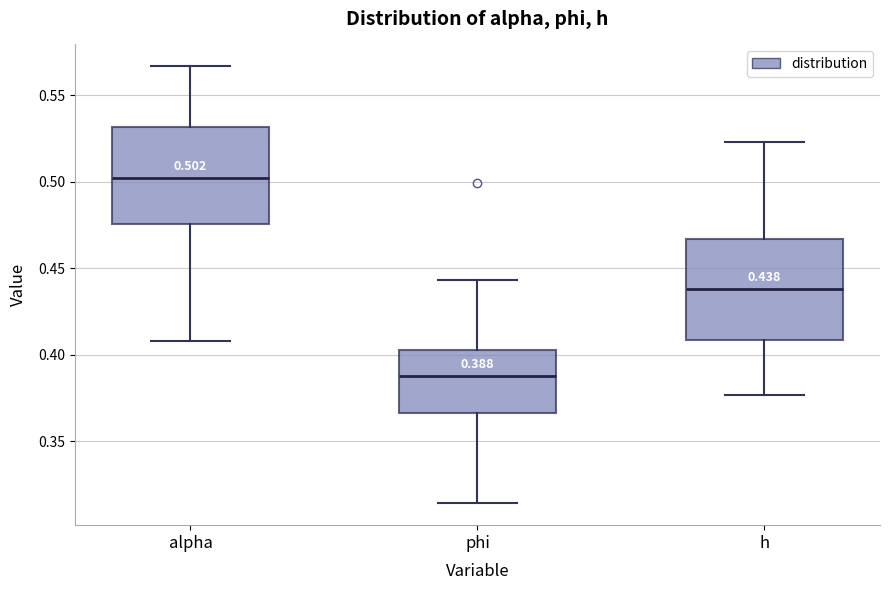

Which box has the lowest median line?

phi